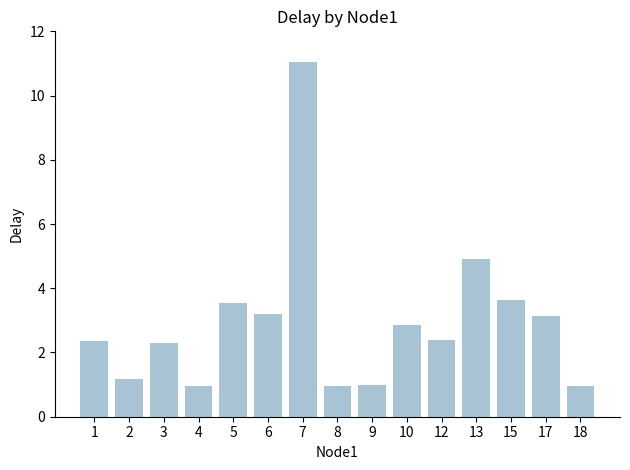

Which category has the highest value across all series?

7